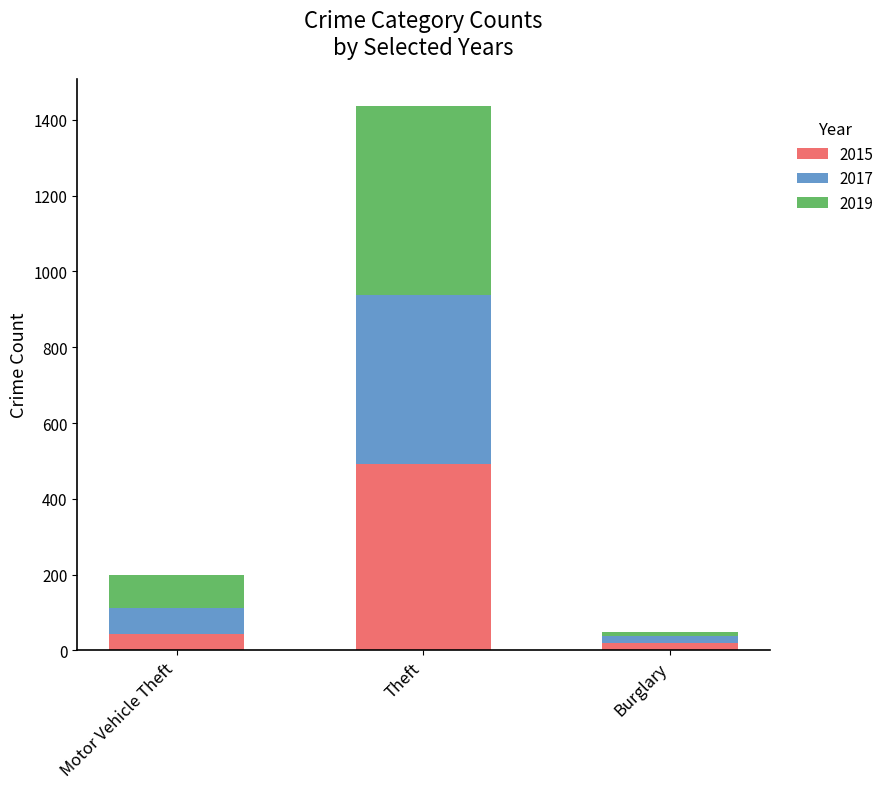

At which category is the sum across all series the highest?

Theft